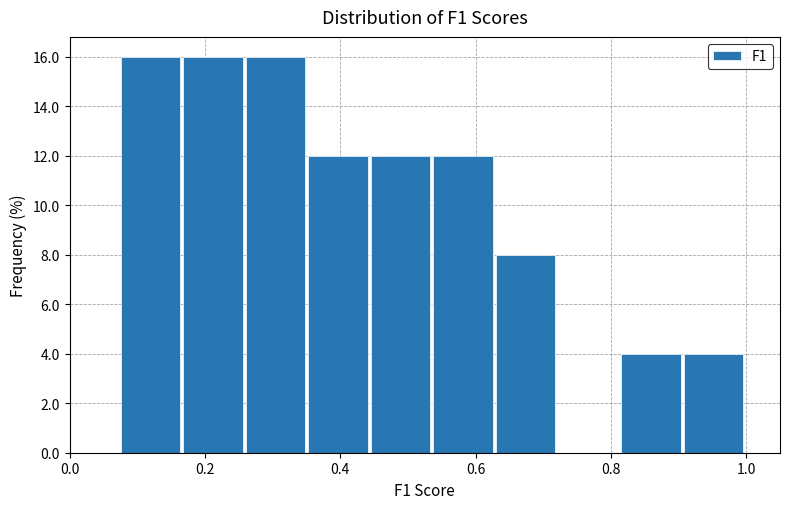

Reading left to right, transcribe this chart: for each bar, give the range it covers on the x-axis and its height. Neither the bar edges nor the heights are printed on the chart, so give them approximately, as read against the axes.

0.08 to 0.16: 16
0.16 to 0.26: 16
0.26 to 0.36: 16
0.36 to 0.44: 12
0.44 to 0.54: 12
0.54 to 0.64: 12
0.64 to 0.72: 8
0.72 to 0.82: 0
0.82 to 0.90: 4
0.90 to 1.00: 4